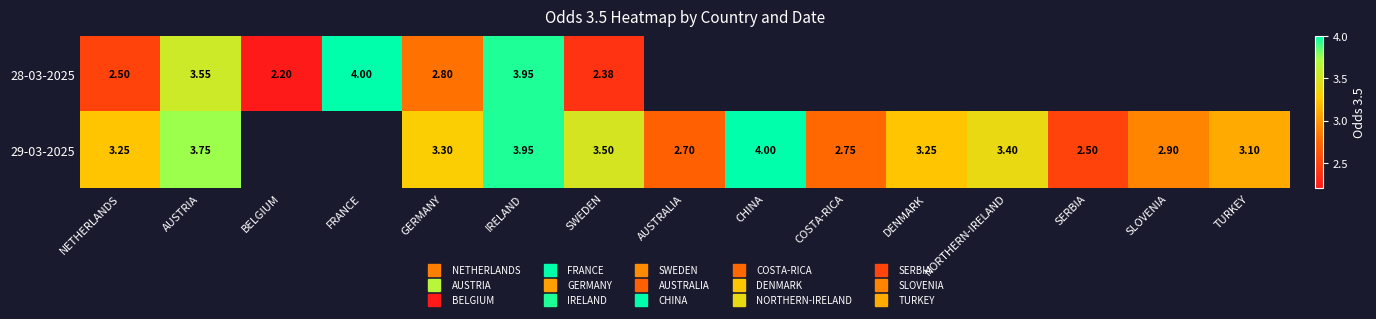

At how many categories does at least one series exceed 2?

15